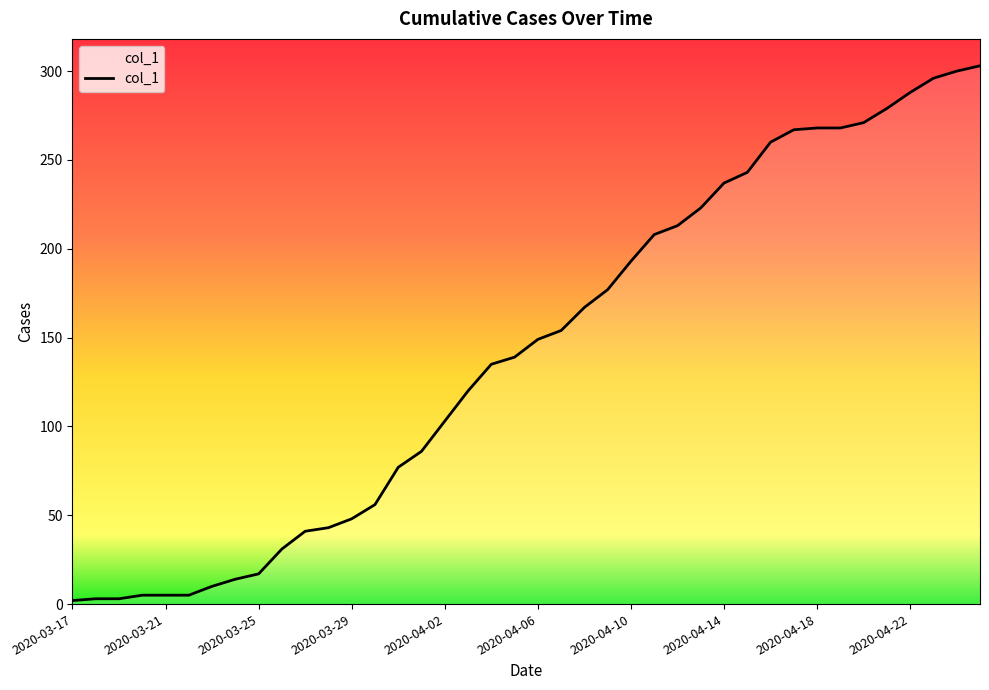

How many lines are shown in the chart?

1